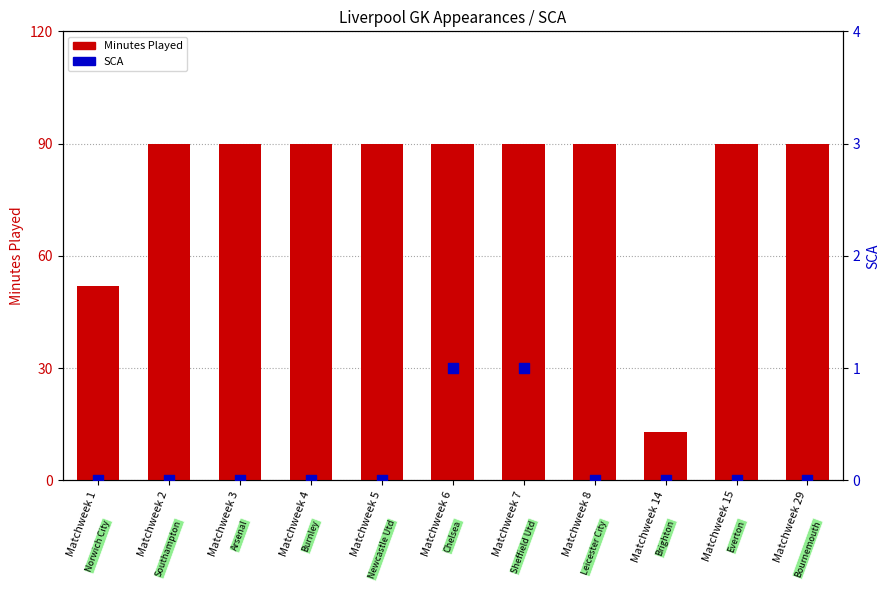

At which category is the sum across all series the highest?

Matchweek 6